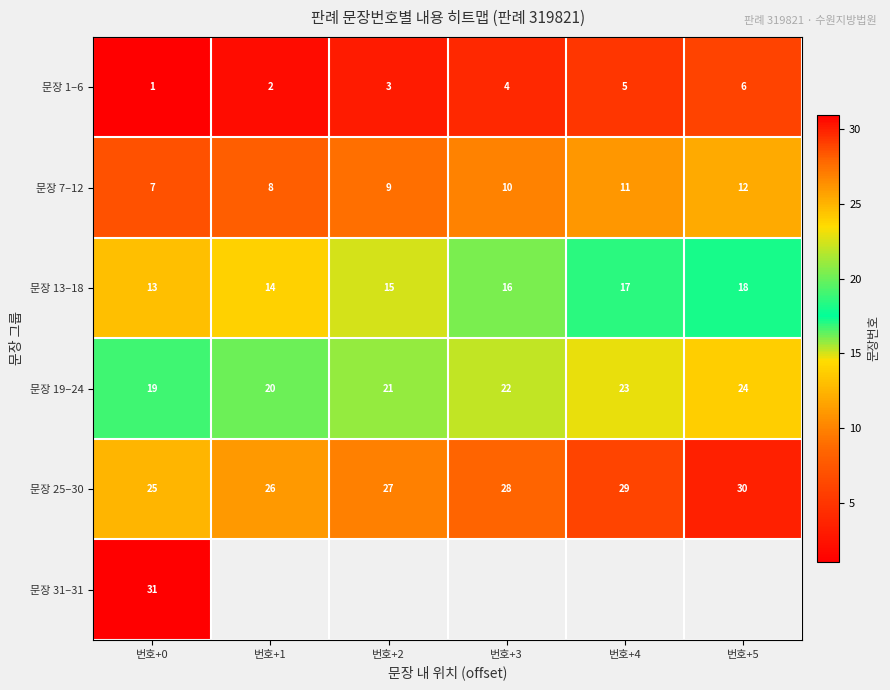

List the labels in order of 문장 19–24 value, smallest first.

번호+0, 번호+1, 번호+2, 번호+3, 번호+4, 번호+5